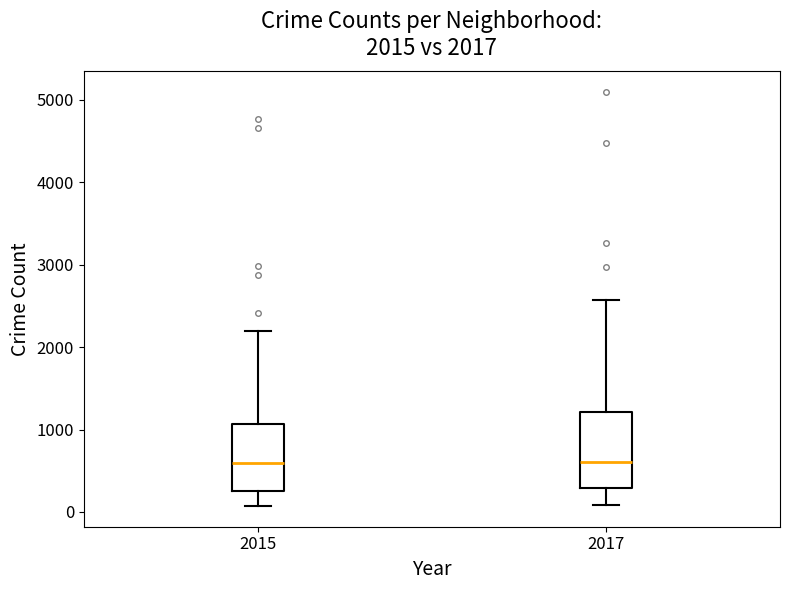

Which box is the tallest, from its lower edge to its upper edge?

2017